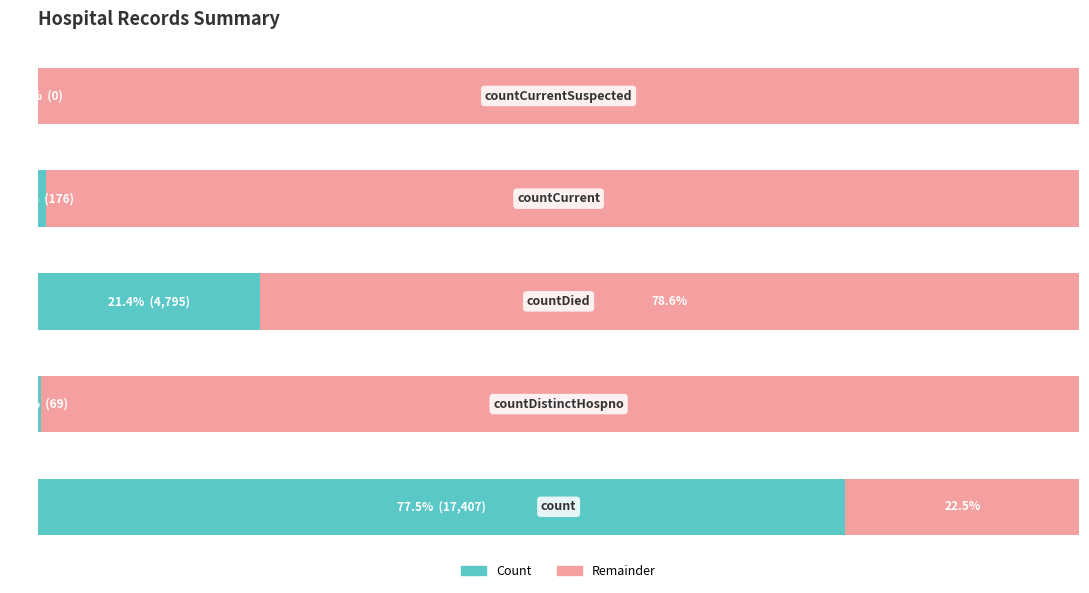

Where does the Remainder series first go above 99?

1